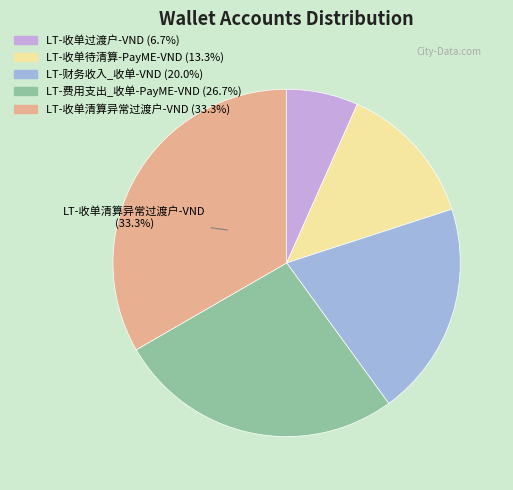

Does LT-收单待清算-PayME-VND represent more than half of the total?

No